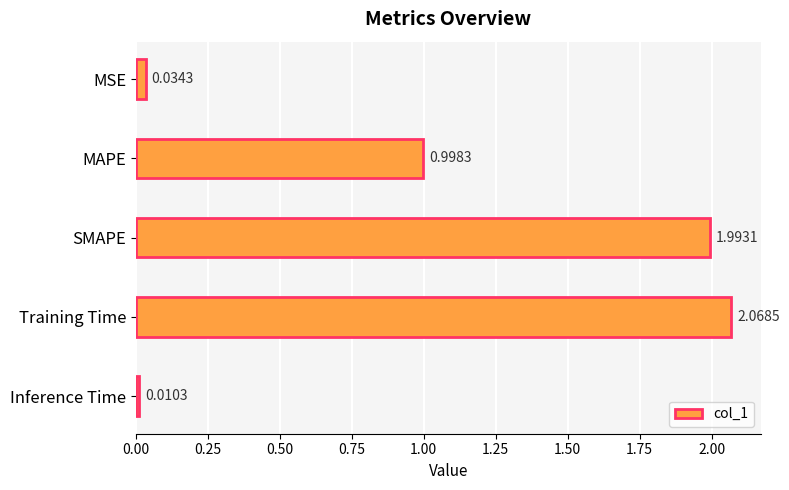

Which label corresponds to the largest value in the chart?

Training Time